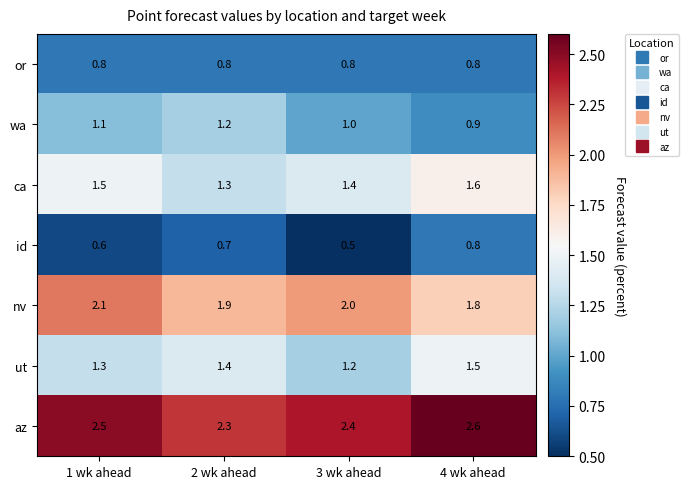

Reading right to left, extract all data points from this chart.

or: 4 wk ahead=0.8	3 wk ahead=0.8	2 wk ahead=0.8	1 wk ahead=0.8
wa: 4 wk ahead=0.9	3 wk ahead=1.0	2 wk ahead=1.2	1 wk ahead=1.1
ca: 4 wk ahead=1.6	3 wk ahead=1.4	2 wk ahead=1.3	1 wk ahead=1.5
id: 4 wk ahead=0.8	3 wk ahead=0.5	2 wk ahead=0.7	1 wk ahead=0.6
nv: 4 wk ahead=1.8	3 wk ahead=2.0	2 wk ahead=1.9	1 wk ahead=2.1
ut: 4 wk ahead=1.5	3 wk ahead=1.2	2 wk ahead=1.4	1 wk ahead=1.3
az: 4 wk ahead=2.6	3 wk ahead=2.4	2 wk ahead=2.3	1 wk ahead=2.5